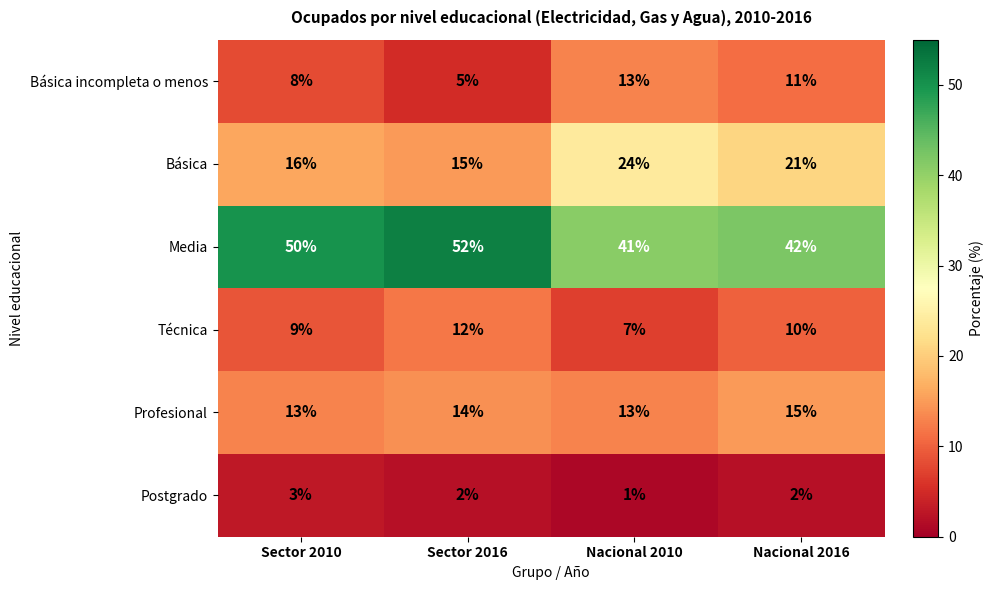

Is it true that Básica incompleta o menos equals 13 at Nacional 2010?

True